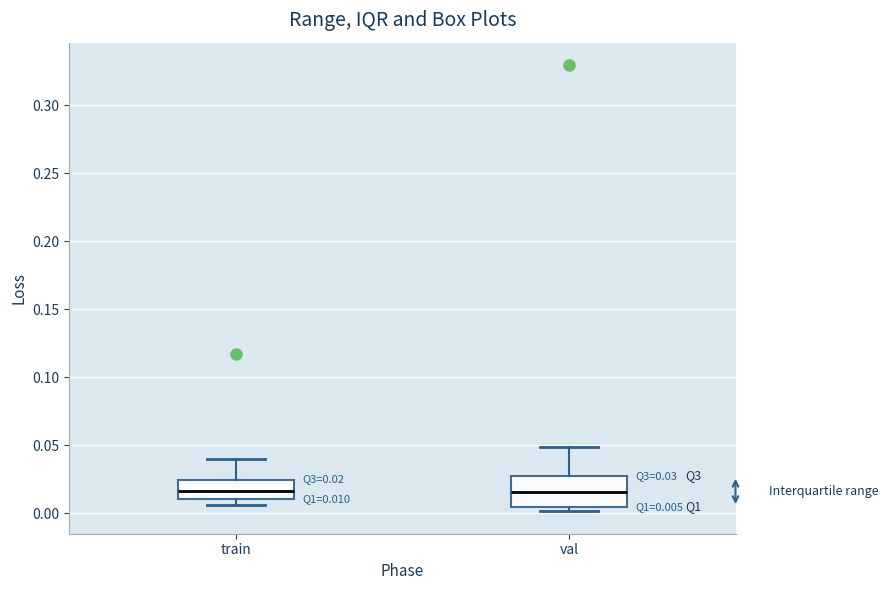

Comparing the boxes themselves (not the whiskers), which one is the tallest?

val